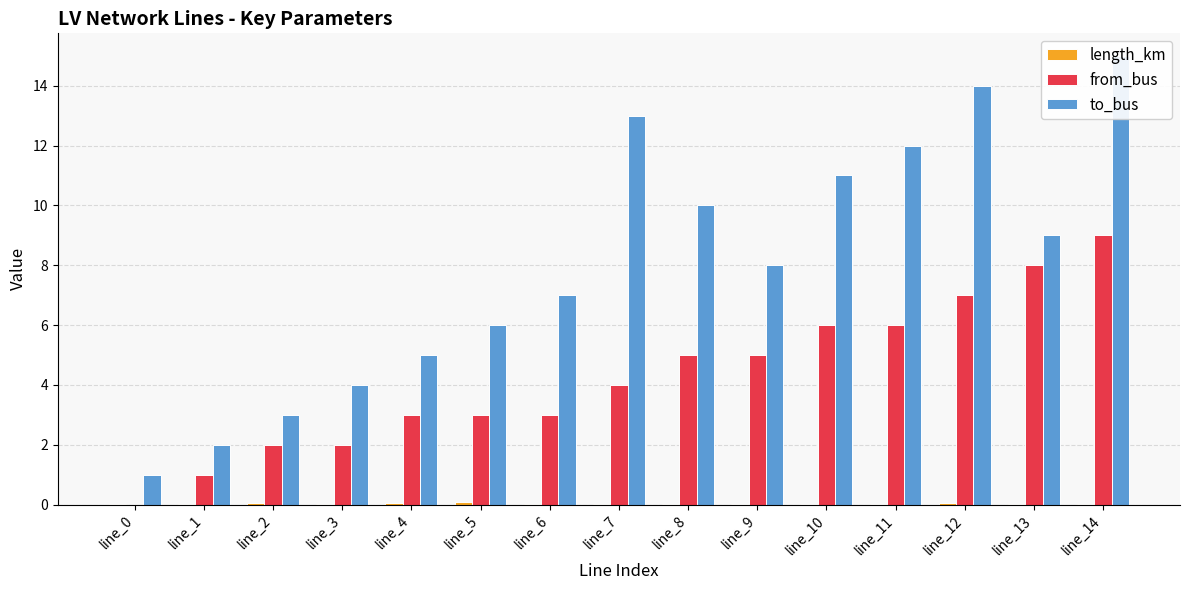

List the labels in order of length_km value, smallest first.

line_0, line_9, line_13, line_11, line_10, line_8, line_3, line_6, line_14, line_7, line_1, line_12, line_4, line_2, line_5